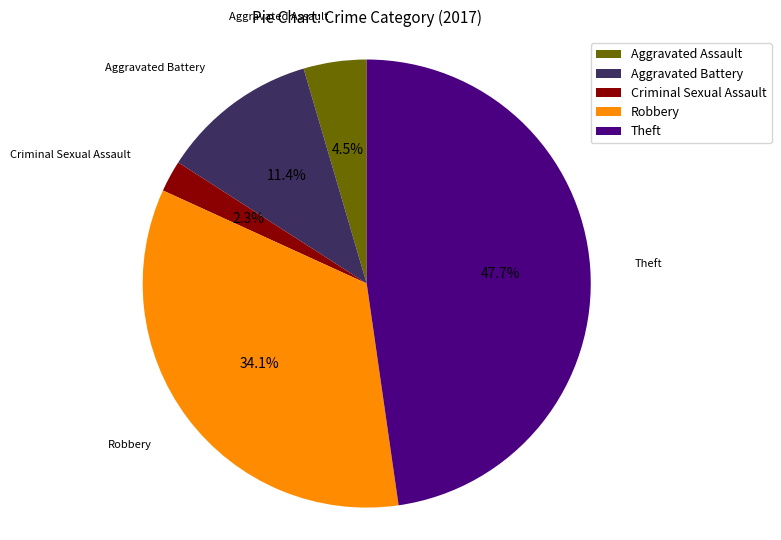

Rank the categories by value from lowest to highest.

Criminal Sexual Assault, Aggravated Assault, Aggravated Battery, Robbery, Theft